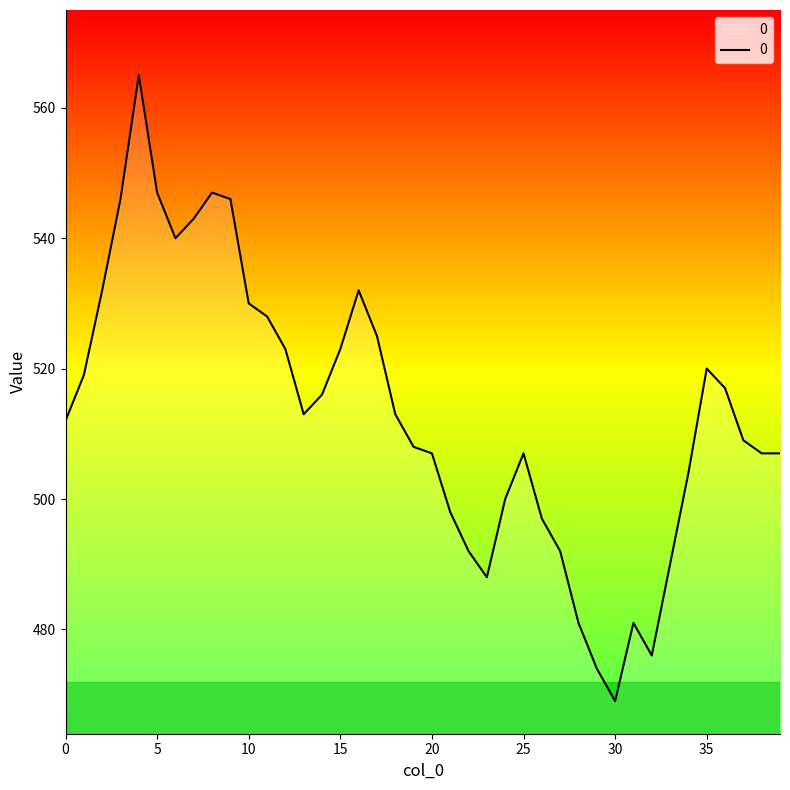

What is the difference between the maximum and minimum values?

96